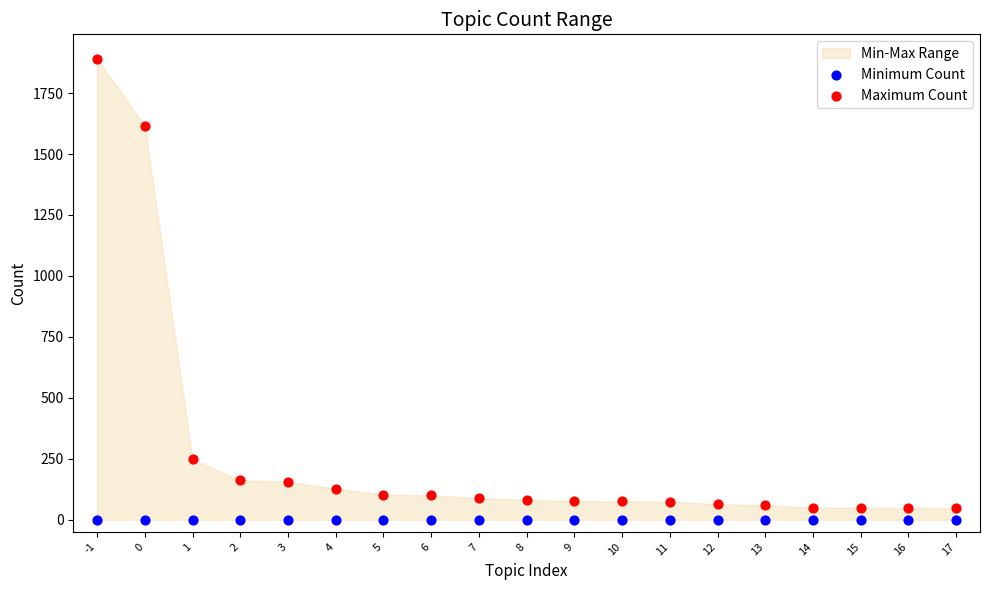

In the Maximum Count series, what Y value is closest to 969?

1614